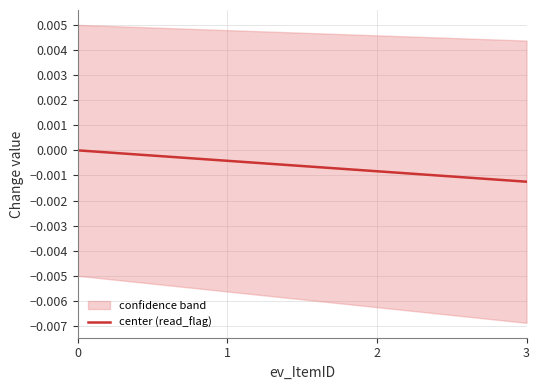

How many values are below zero?

3